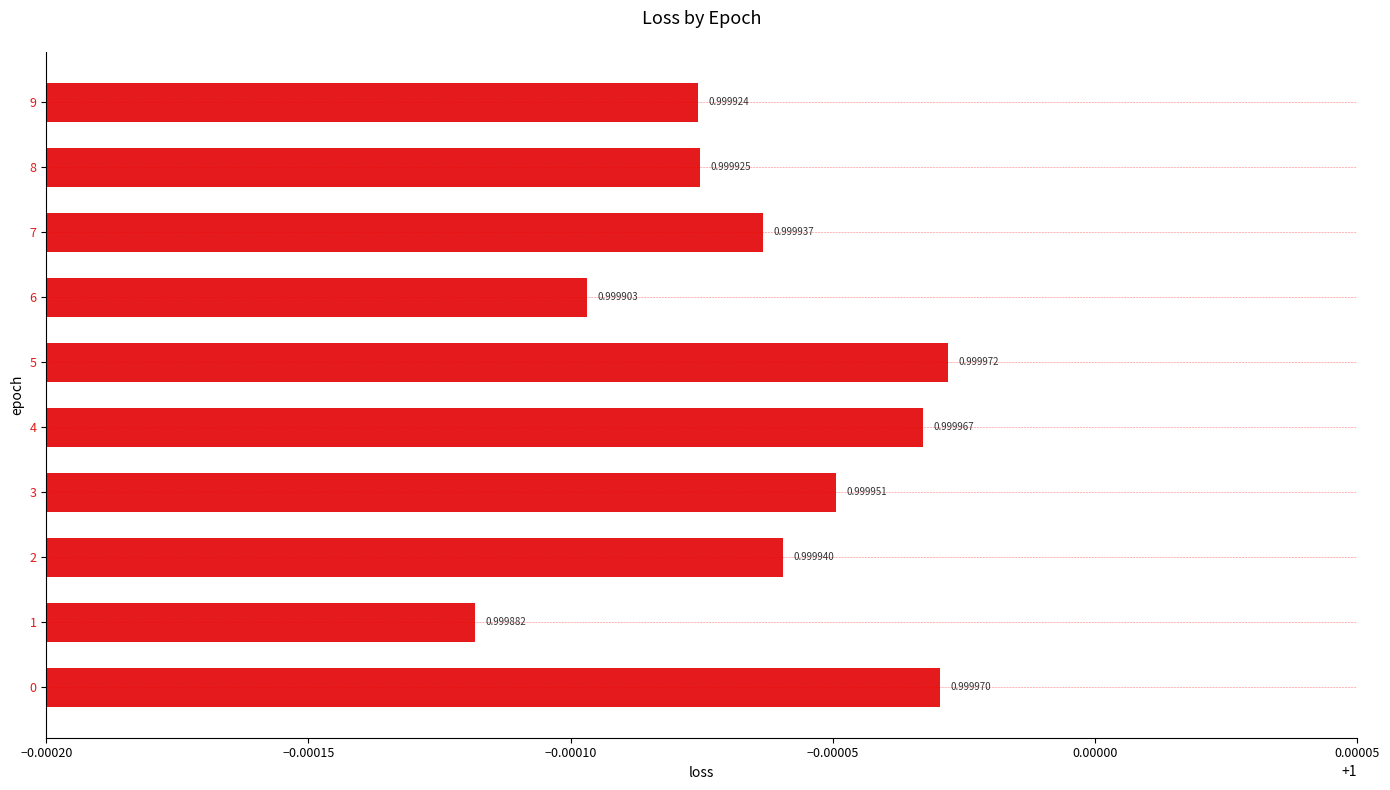

List the labels in order of value, largest first.

5, 0, 4, 3, 2, 7, 8, 9, 6, 1